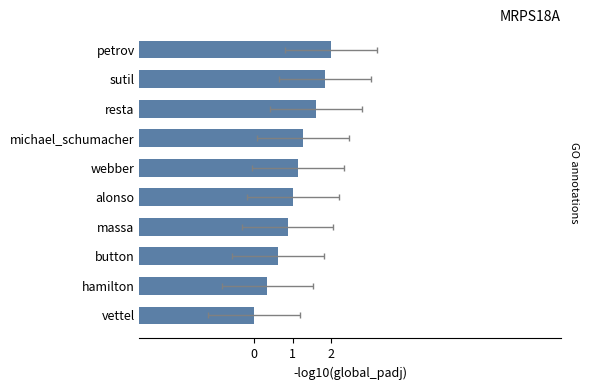

Count the number of data series in this chart.

1